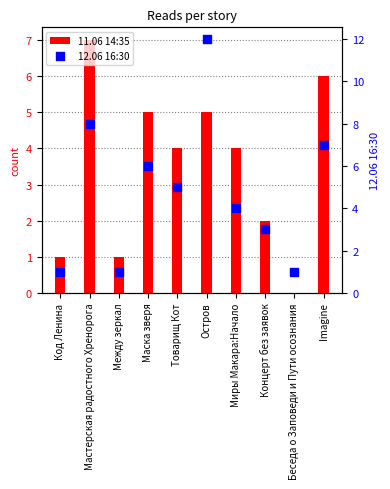

Which series reaches the minimum Y coordinate?

11.06 14:35